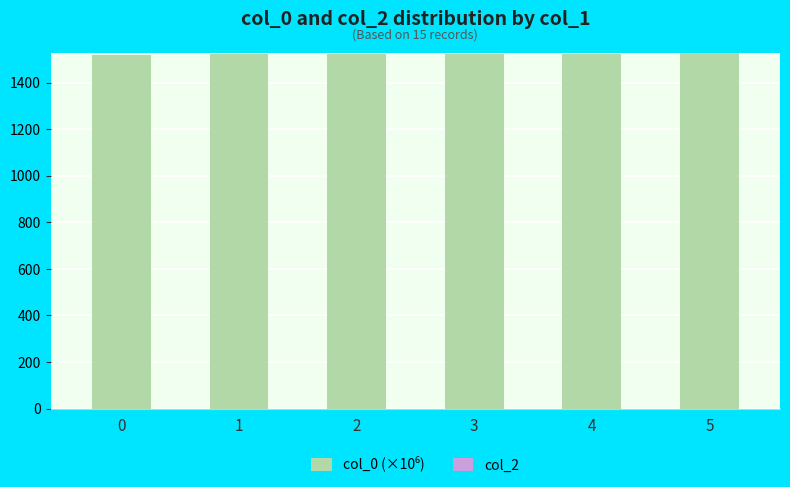

How many series are shown in this chart?

1